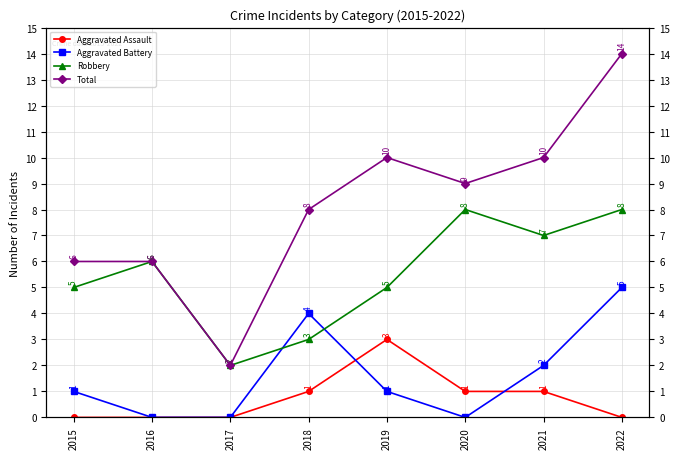

What is the value of the Aggravated Assault point at the 4th from the left?

1